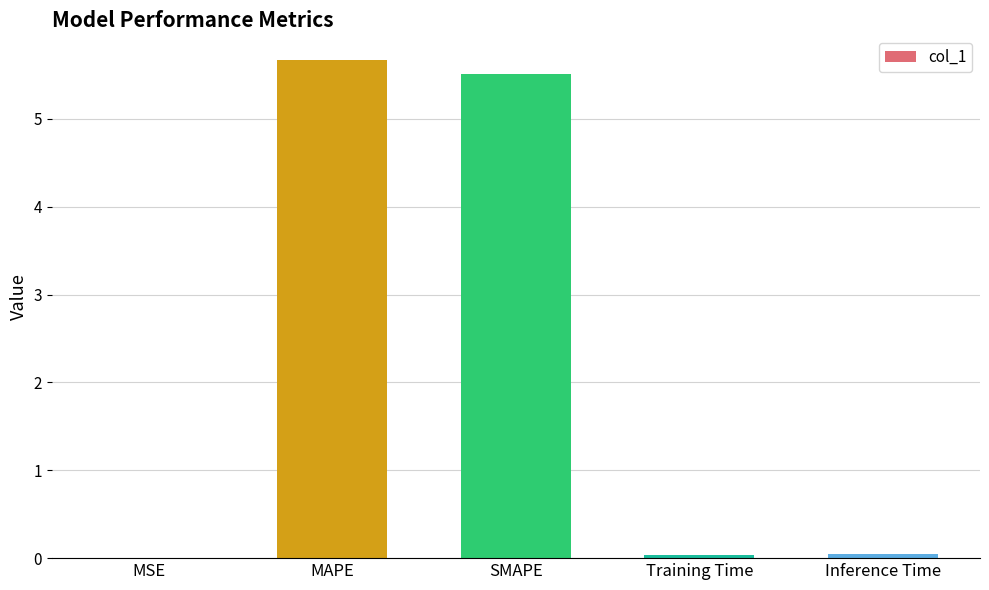

Which category has the highest value across all series?

MAPE